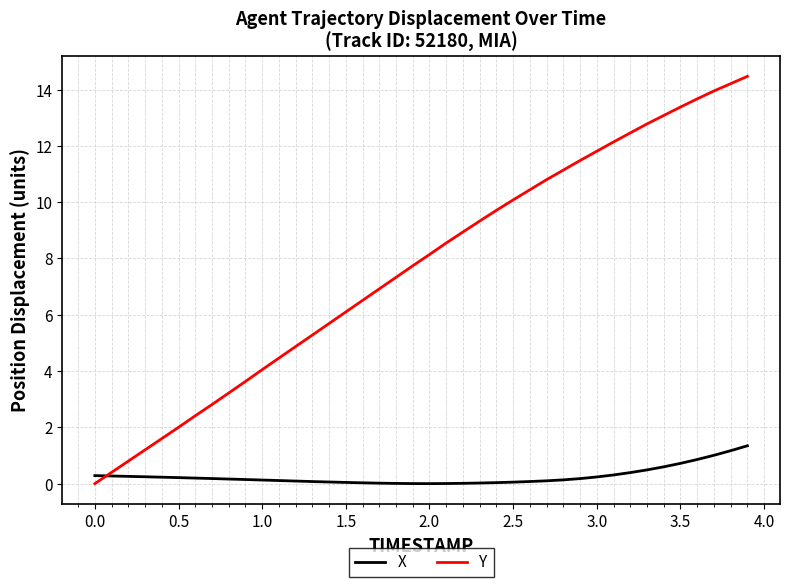

List the series in order of their overall mean, highest first.

Y, X